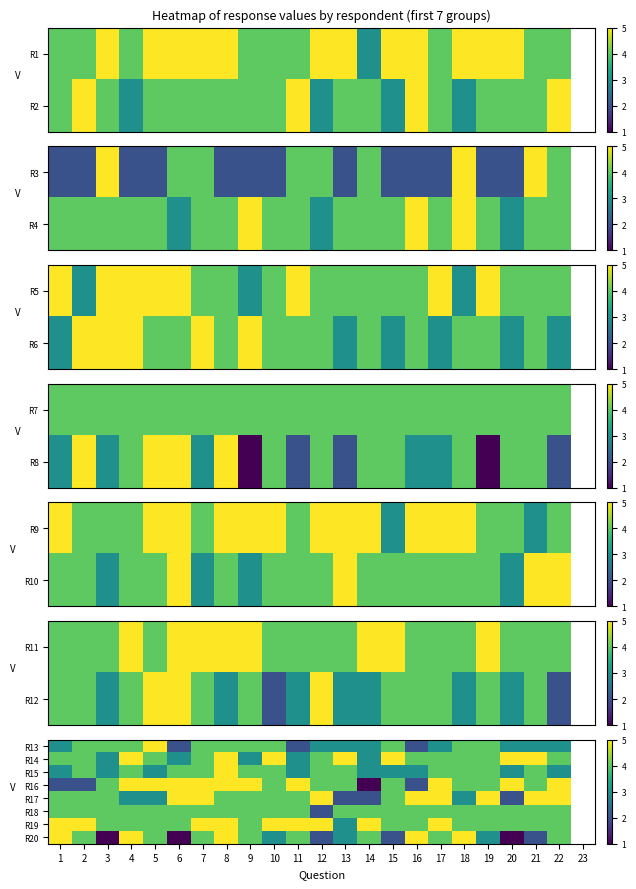

Rank the series at 6 from highest to lowest value.

R16, R17, R15, R18, R19, R14, R13, R20